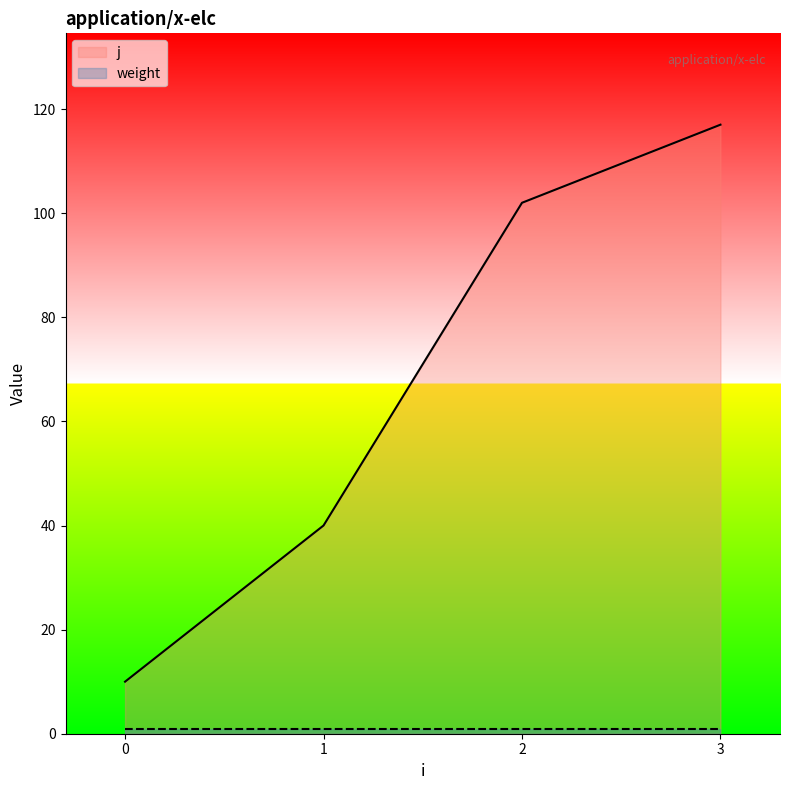

Which category has the highest value across all series?

3